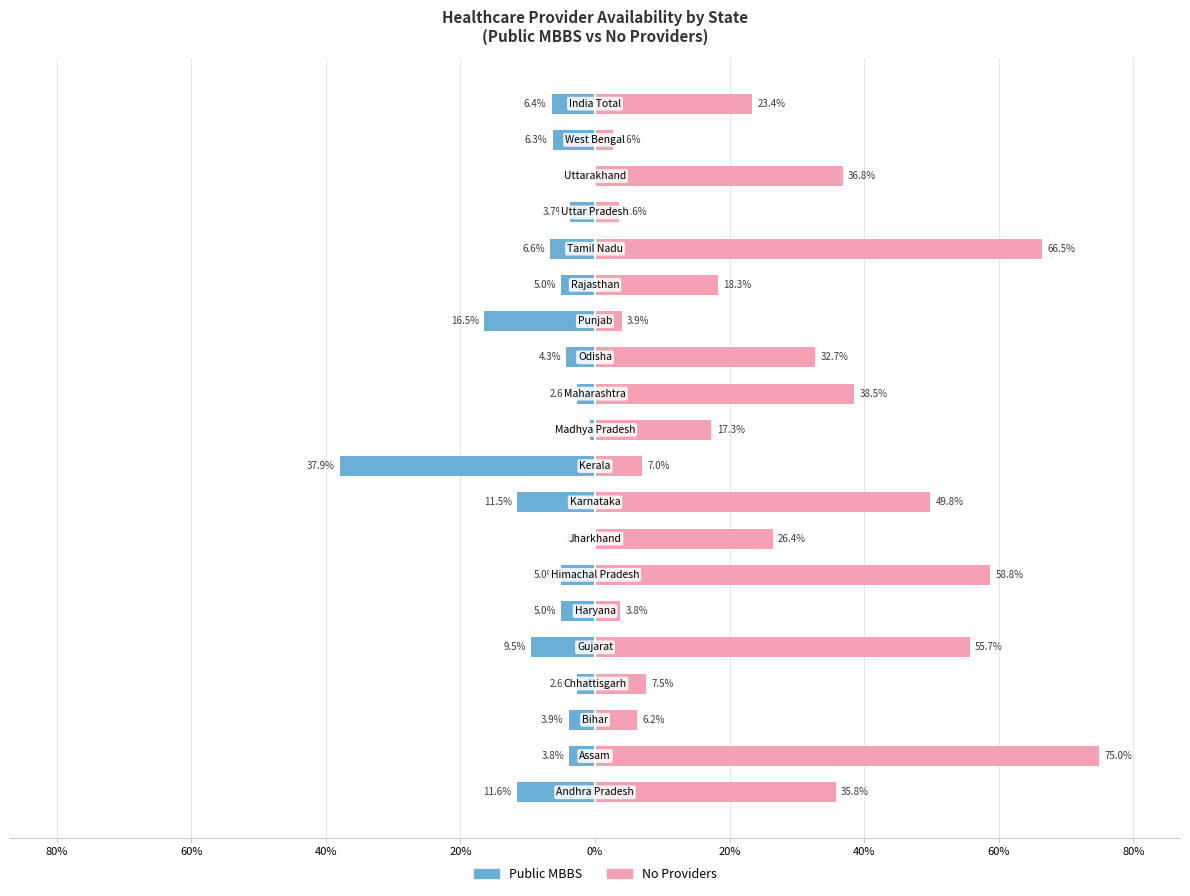

How many negative values does the Public MBBS series have?

18